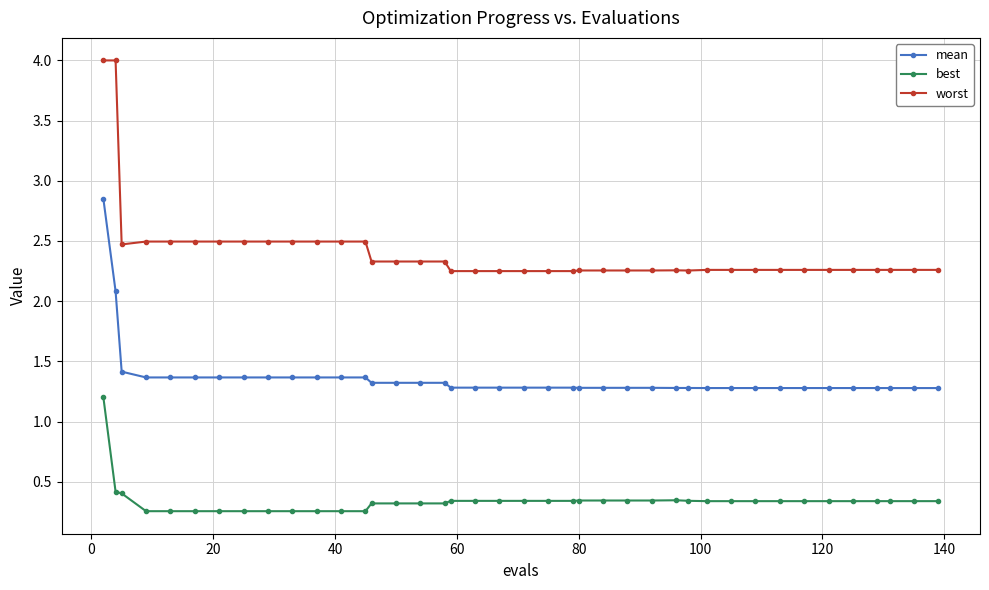

What is the difference between the maximum and minimum values in the best series?

0.9